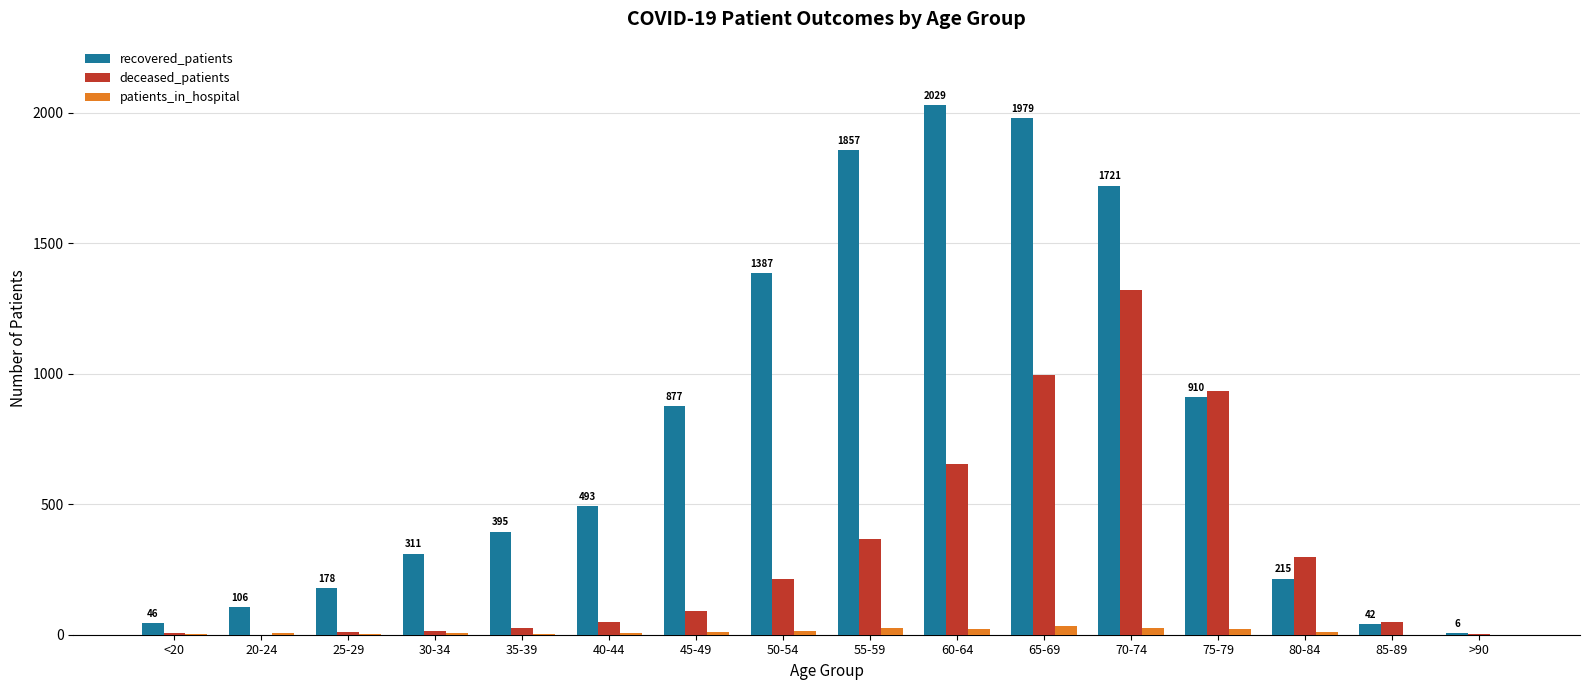

What is the average value of the deceased_patients series?

314